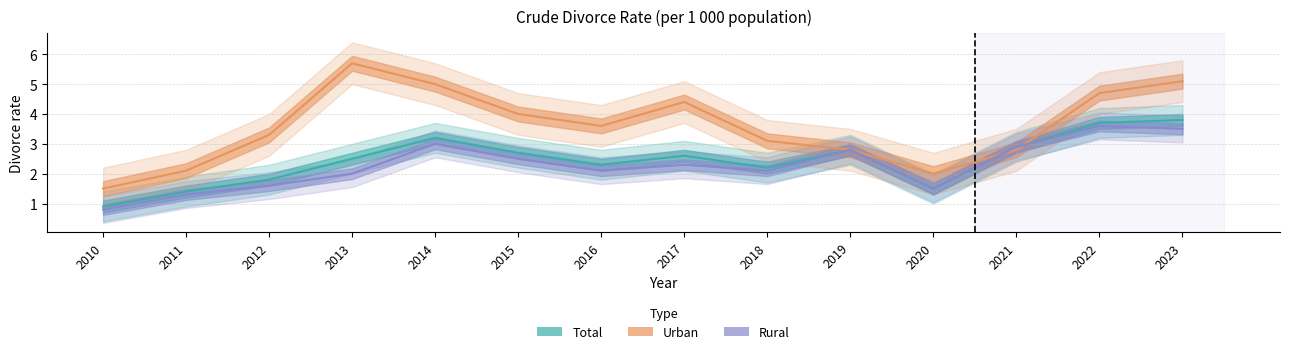

What is the highest value of the Rural series?

3.6